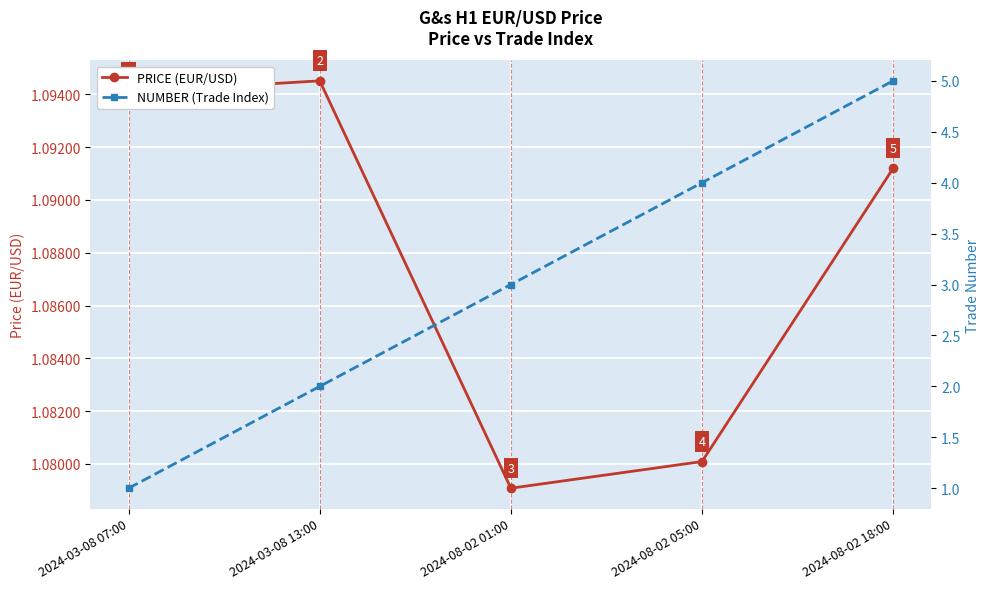

Count the number of data series in this chart.

2